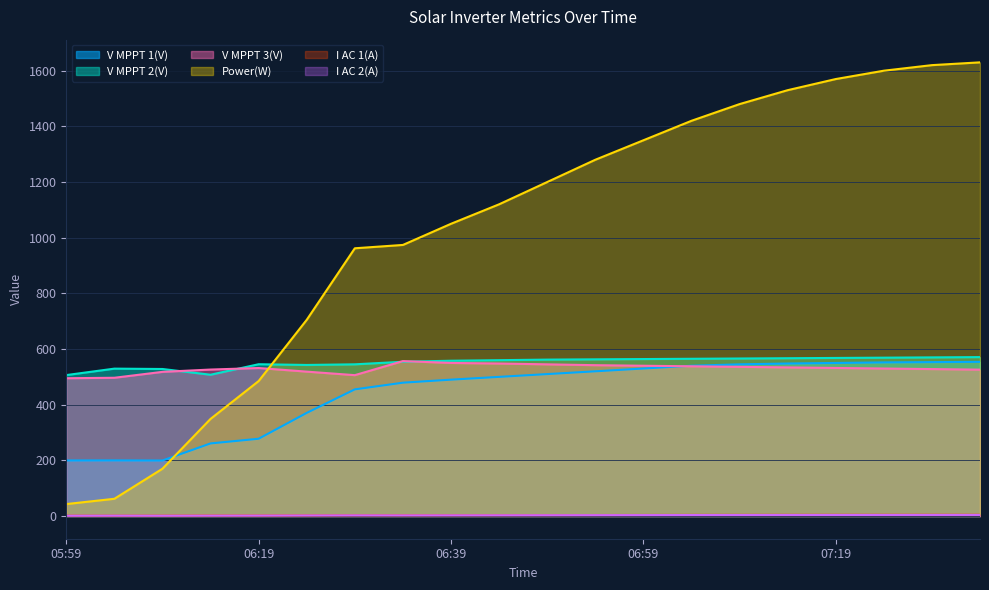

Is it true that V MPPT 1(V) equals 920.2 at 07:09?

False